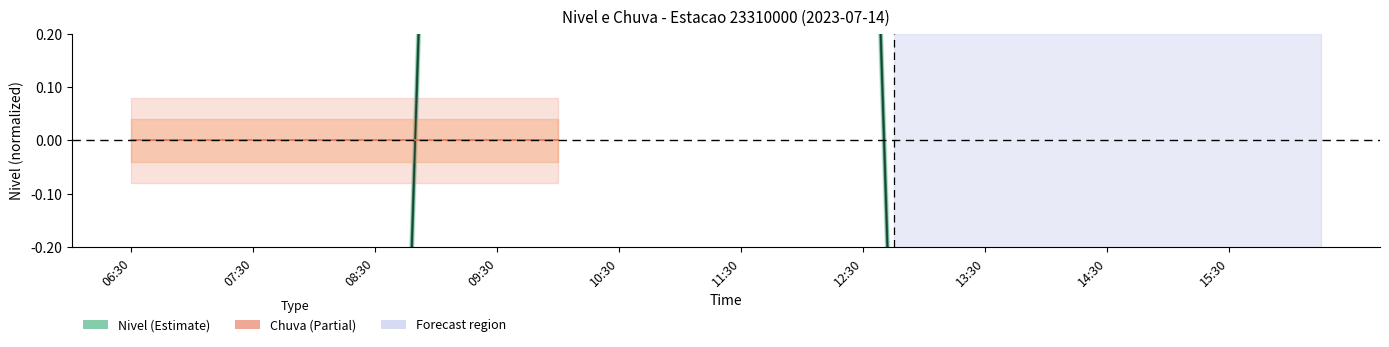

List the labels in order of value, largest first.

09:00, 09:15, 09:30, 09:45, 10:00, 10:15, 10:30, 10:45, 11:00, 11:15, 11:30, 11:45, 12:00, 12:15, 12:30, 06:30, 06:45, 07:00, 07:15, 07:30, 07:45, 08:00, 08:15, 08:30, 08:45, 12:45, 13:00, 13:15, 13:30, 13:45, 14:00, 14:15, 14:30, 14:45, 16:00, 15:00, 15:15, 15:30, 15:45, 16:15